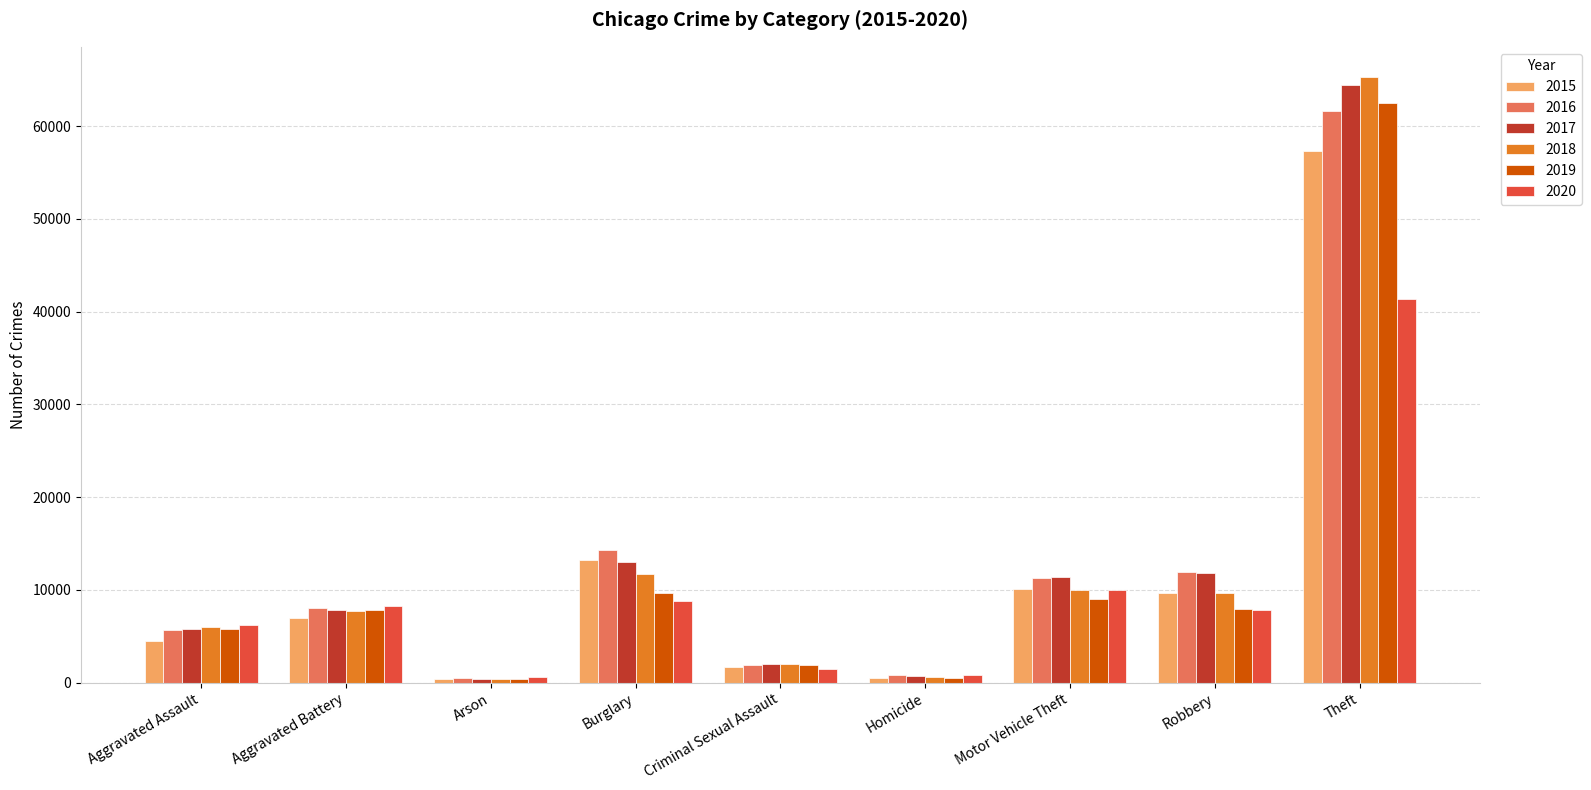

What are all the series names shown in the legend?

2015, 2016, 2017, 2018, 2019, 2020